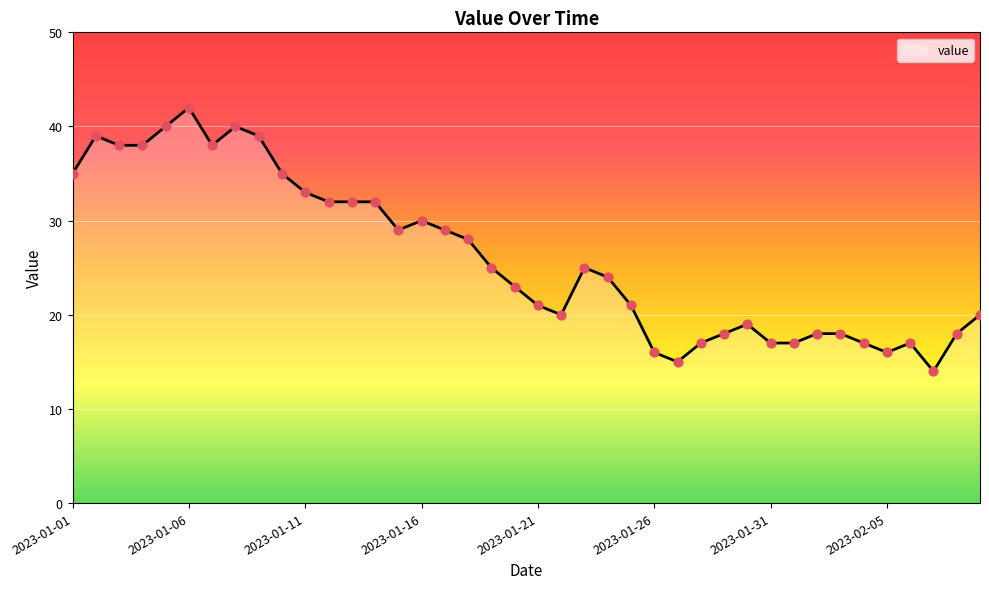

What is the greatest value displayed?

42